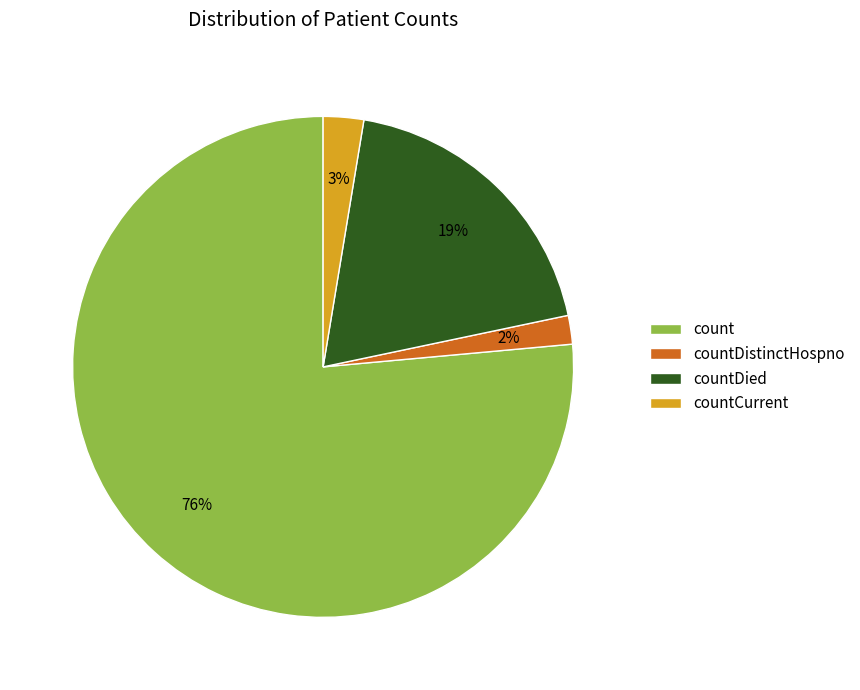

How many segments does this pie chart have?

4